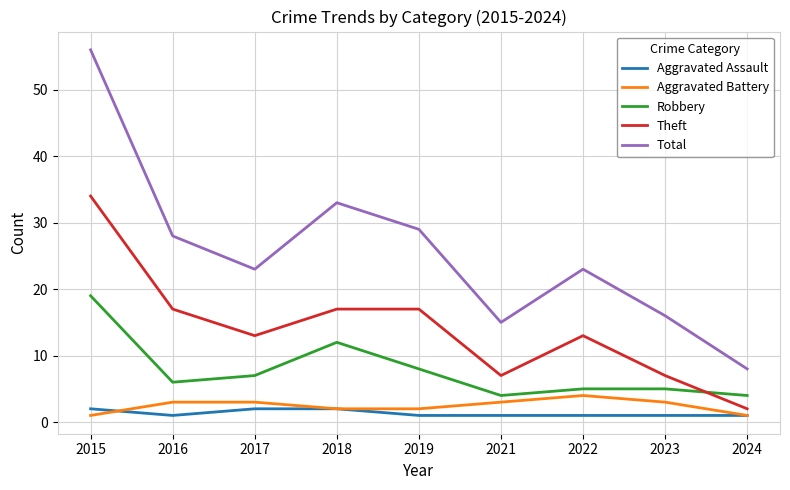

What is the sum of all Theft values?

127